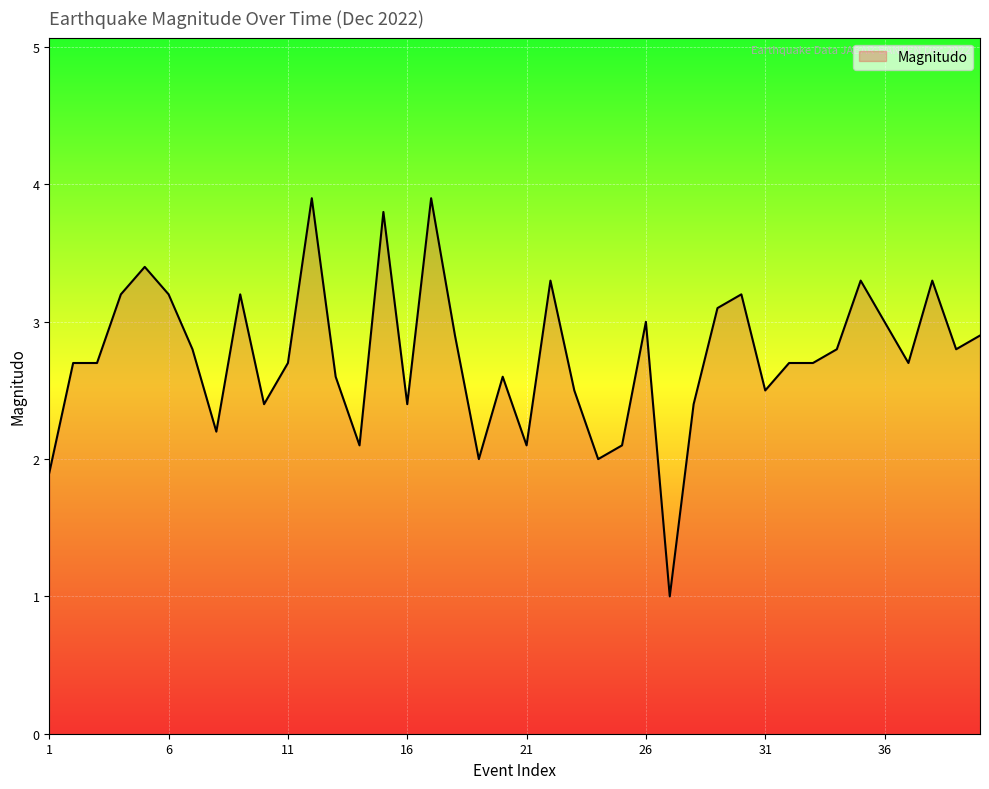

What is the smallest value displayed?

1.0